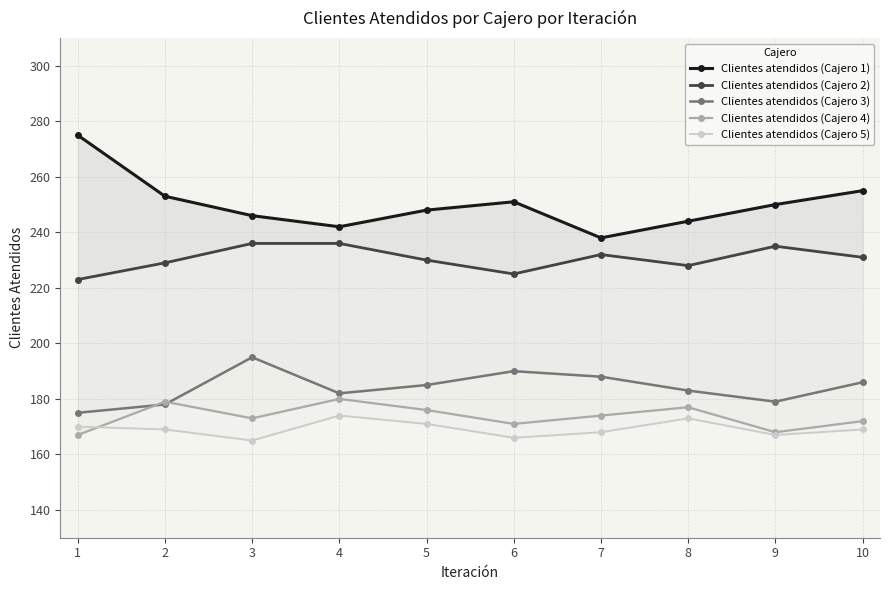

The Clientes atendidos (Cajero 5) series shows 270 at 1. True or false?

False